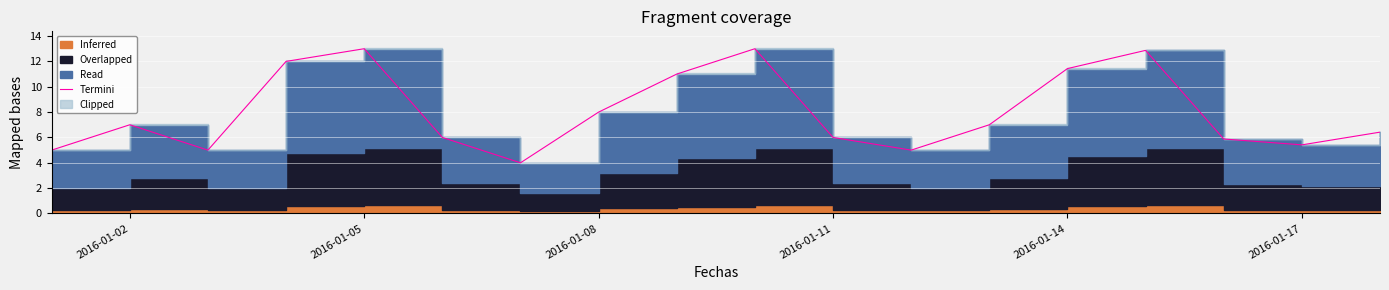

The value at 2016-01-11 is 2.5. True or false?

False